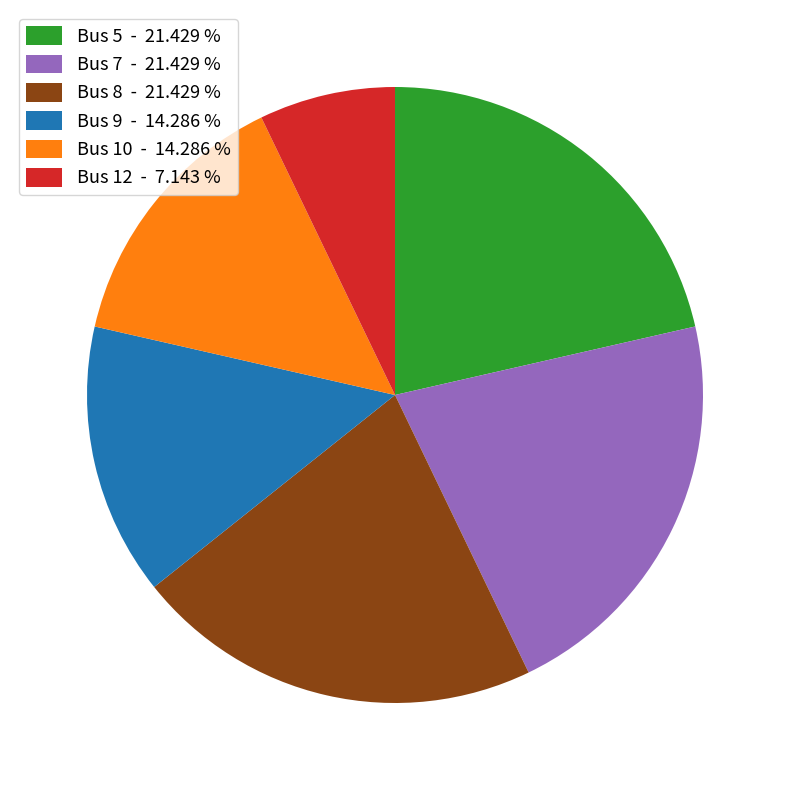

Is the sum of Bus 5 - 21.429 % and Bus 10 - 14.286 % greater than half?

No